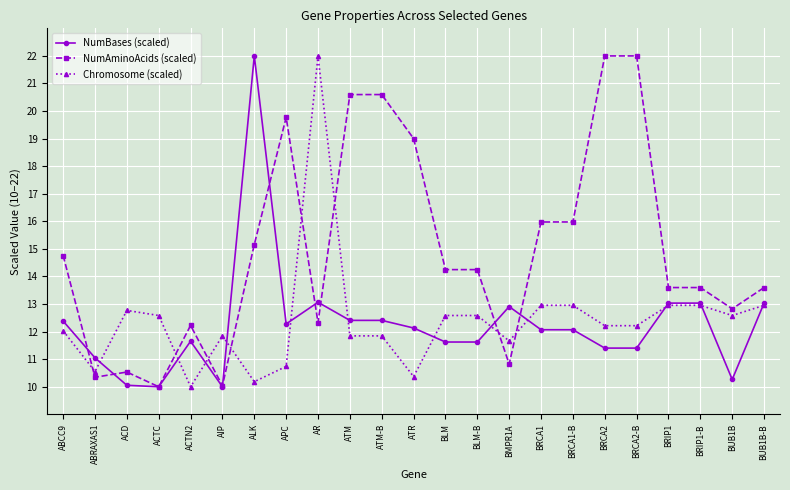

What is the smallest value displayed?

10.0